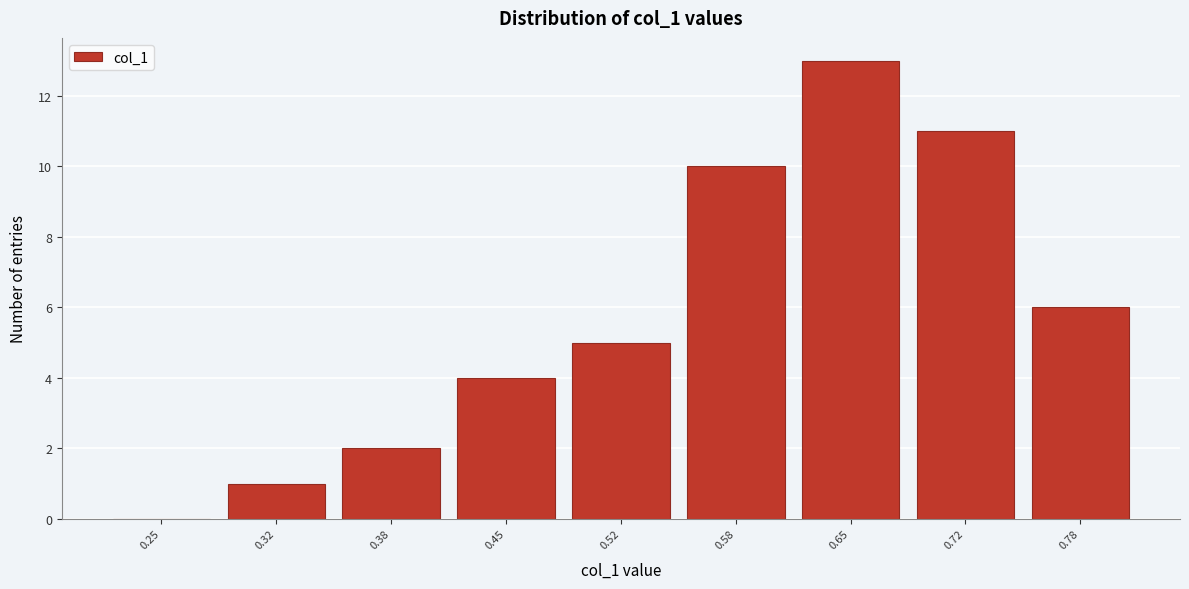

Reading right to left, what are all the values shown in this chart?

0.78=6	0.72=11	0.65=13	0.58=10	0.52=5	0.45=4	0.38=2	0.32=1	0.25=0